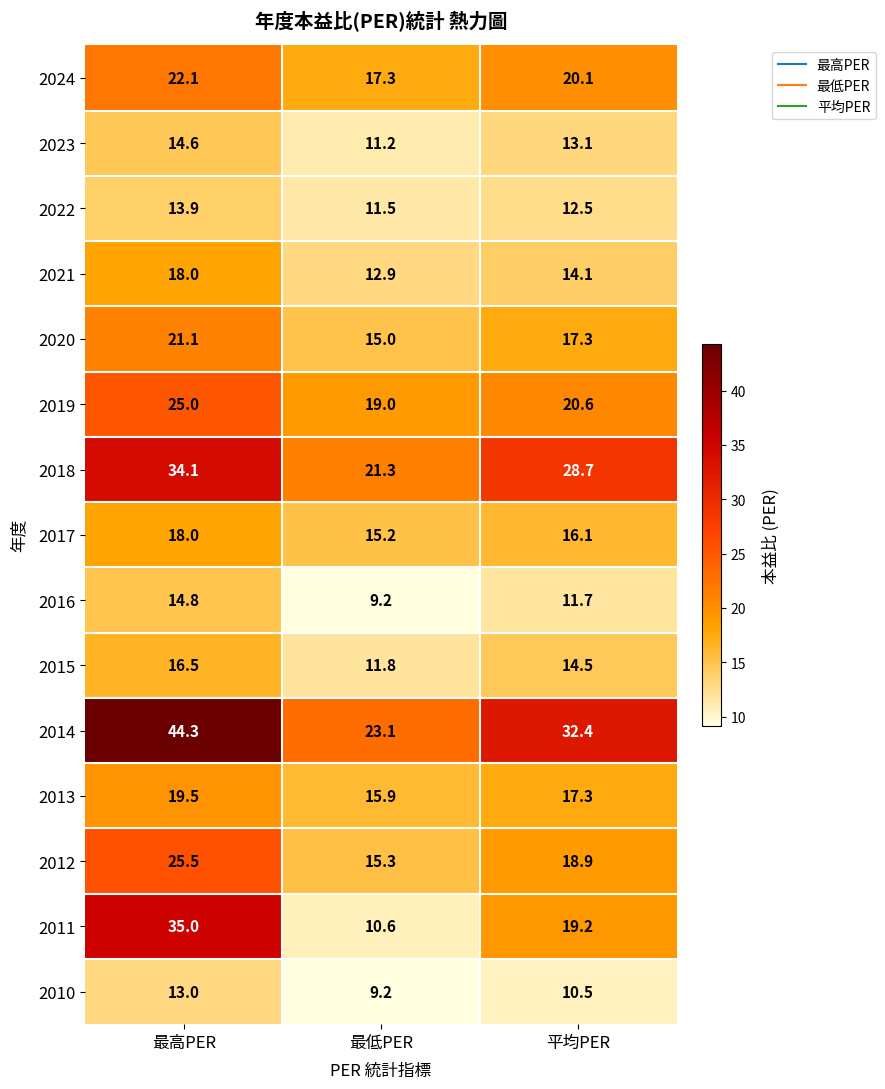

What is the average value of the 2018 series?

28.0